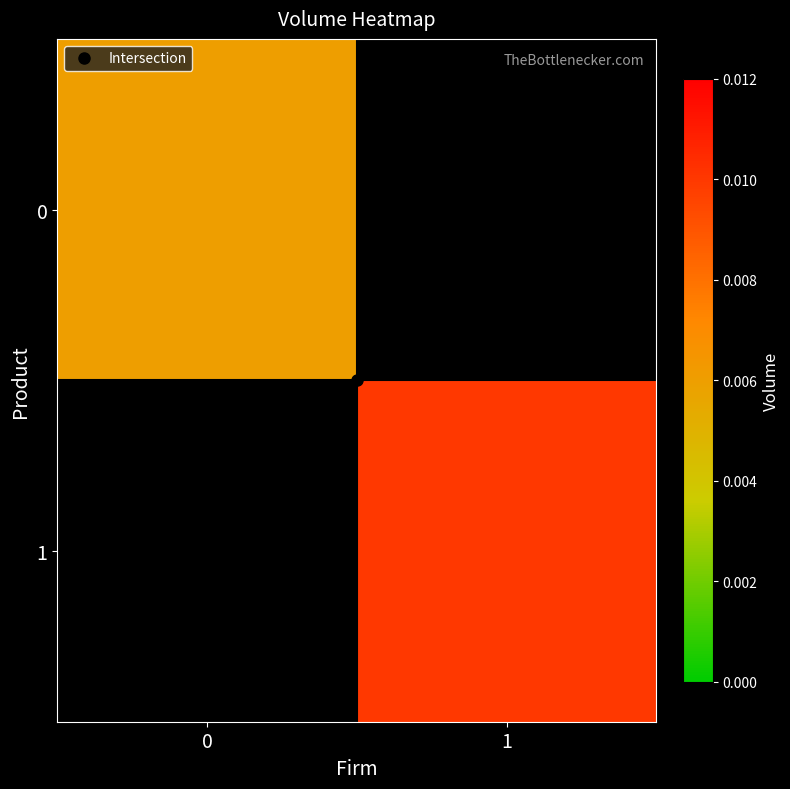

Count the number of data series in this chart.

2